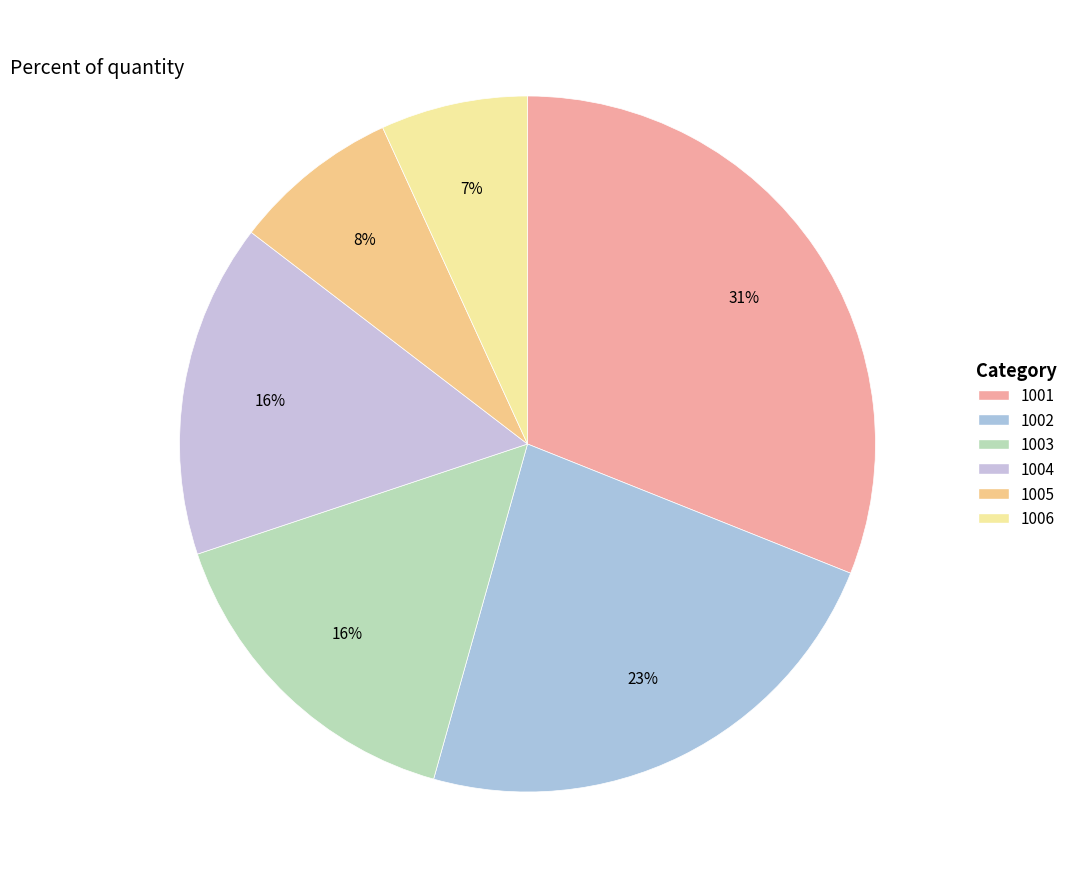

What percentage is the 1005 slice, to the nearest percent?

8%